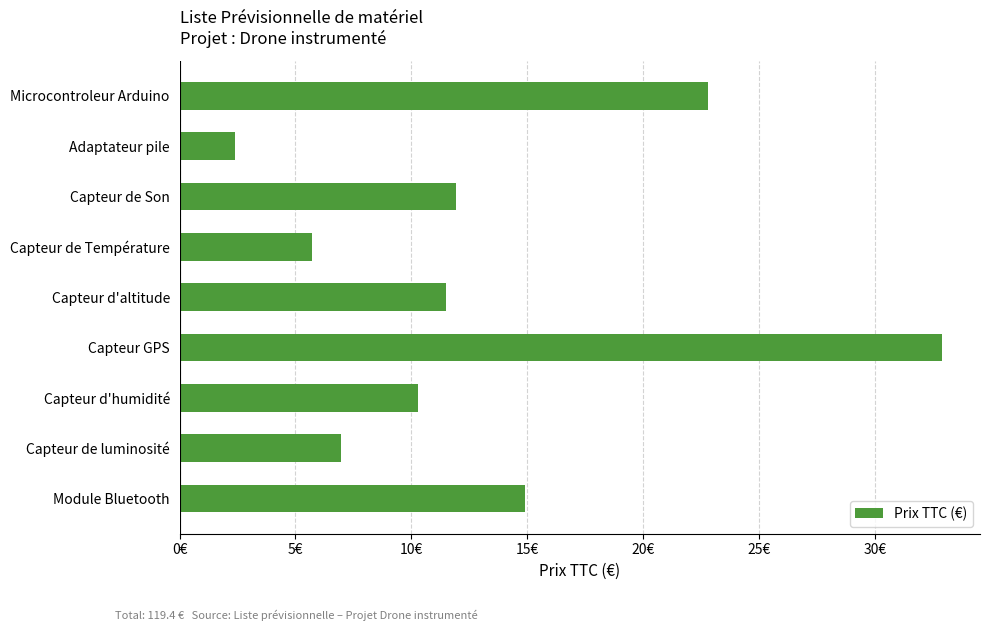

List the labels in order of value, smallest first.

Adaptateur pile, Capteur de Température, Capteur de luminosité, Capteur d'humidité, Capteur d'altitude, Capteur de Son, Module Bluetooth, Microcontroleur Arduino, Capteur GPS